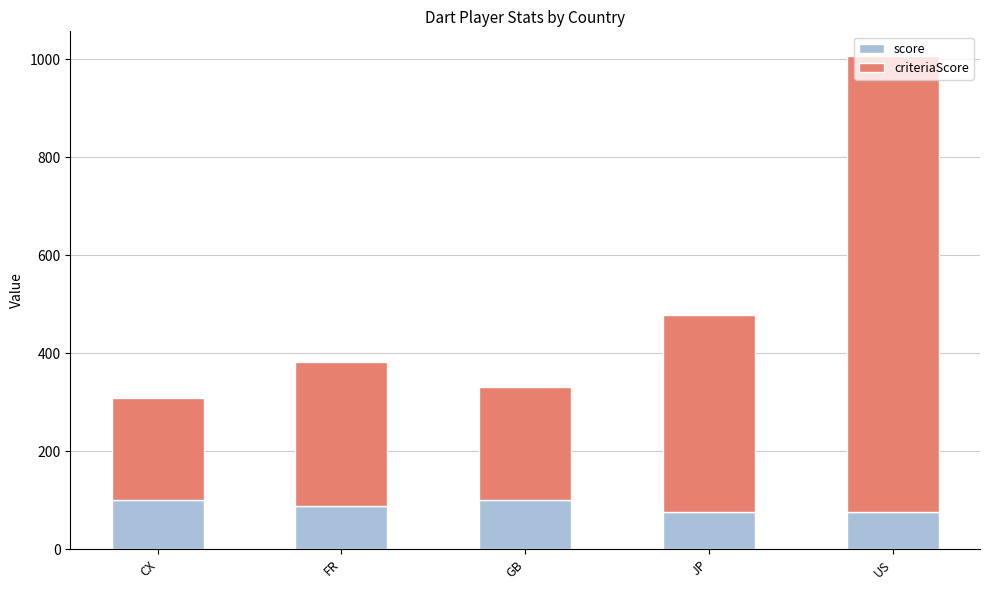

What are all the series names shown in the legend?

score, criteriaScore